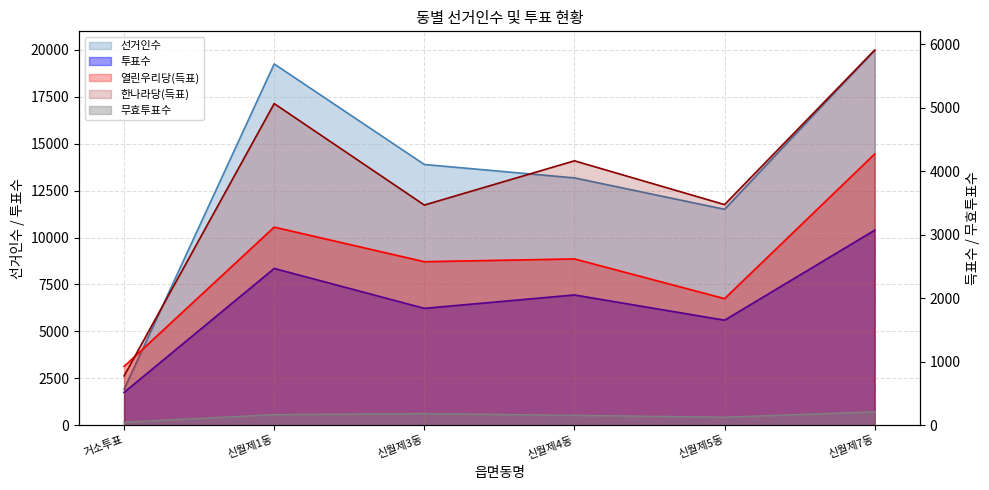

Where is the first local maximum for 열린우리당(득표)?

신월제1동